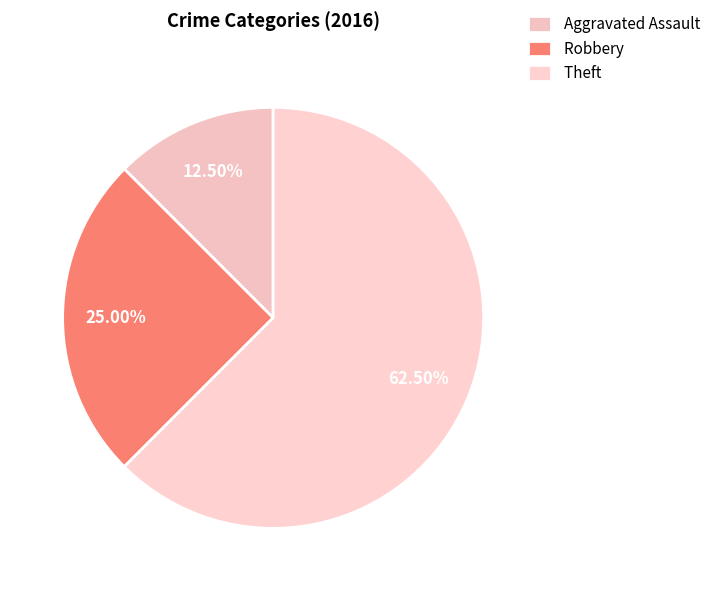

To the nearest percent, what is the average slice percentage?

33%